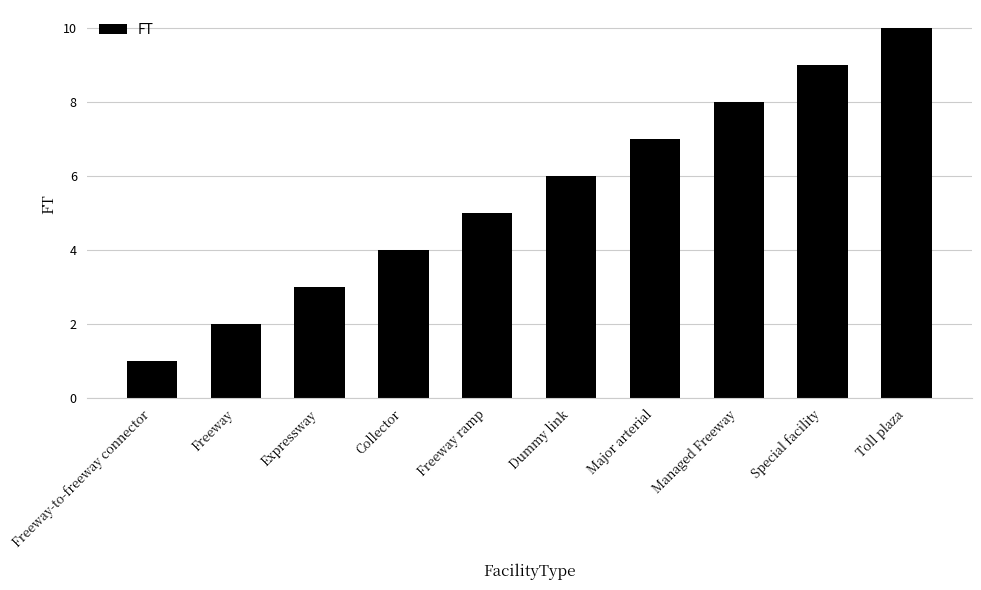

What is the approximate value at Dummy link?

6